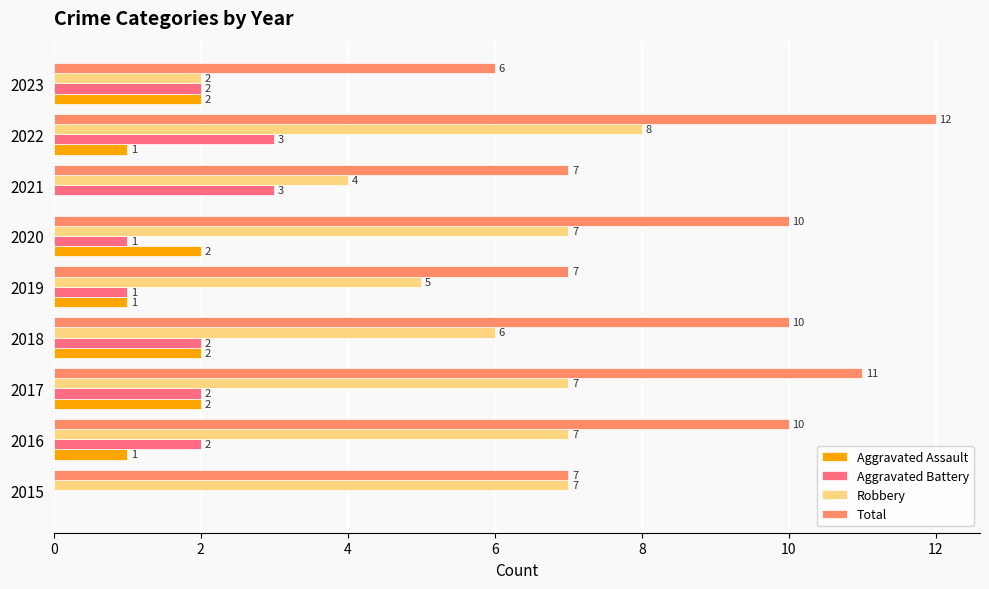

What is the sum of all Aggravated Battery values?

16